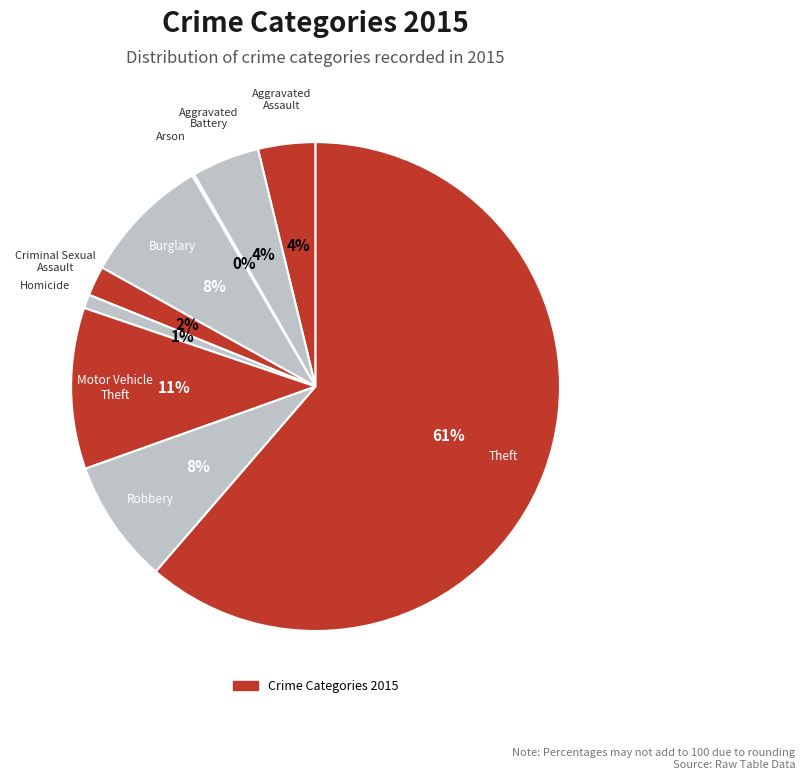

How many segments does this pie chart have?

9